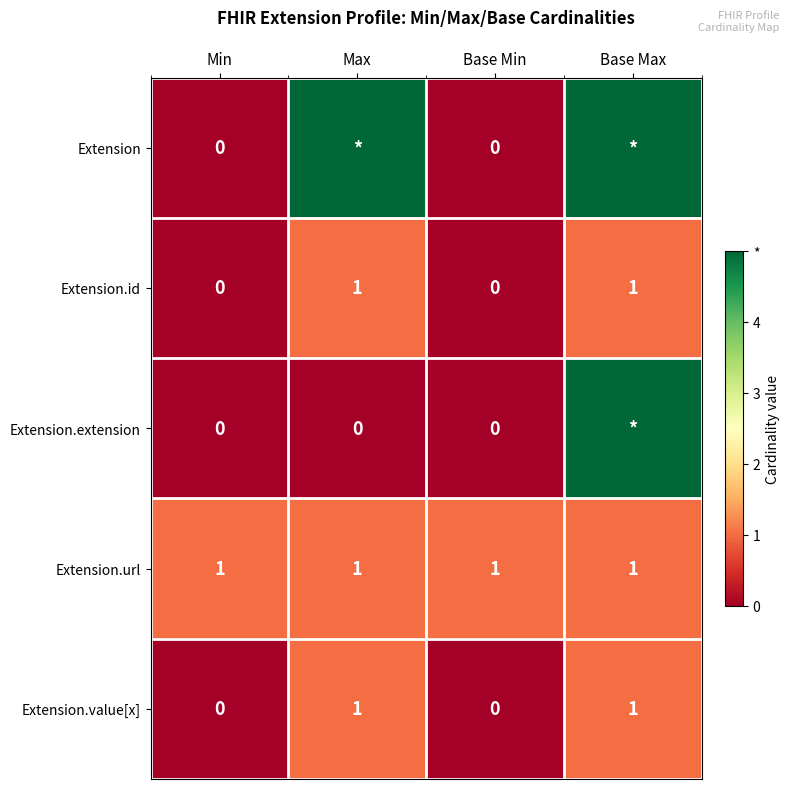

What is the total value across all series at Max?

8